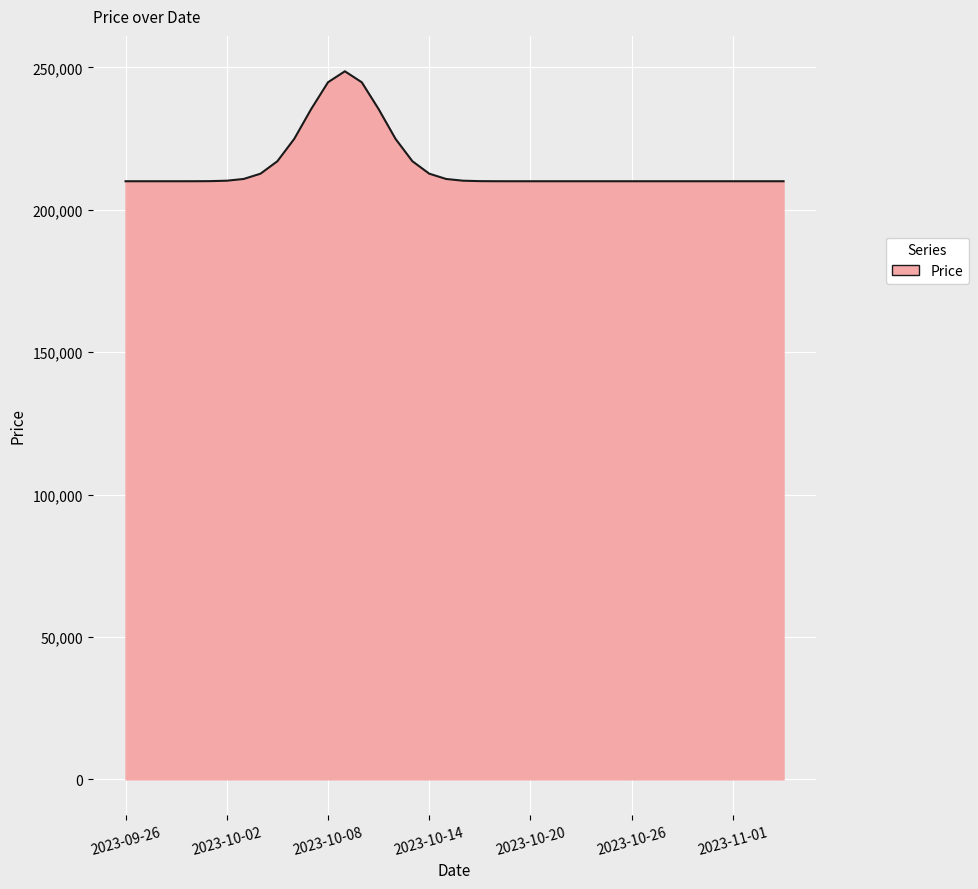

What is the greatest value displayed?

248608